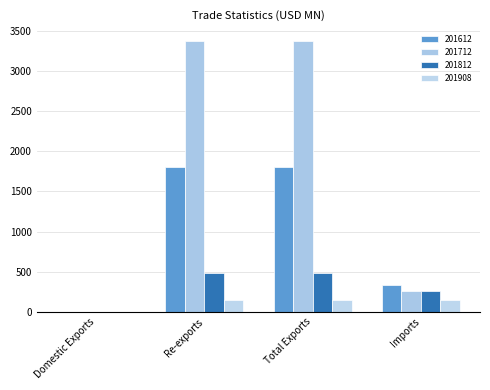

True or false: 201712 has a value of 260.4 at Imports.

True